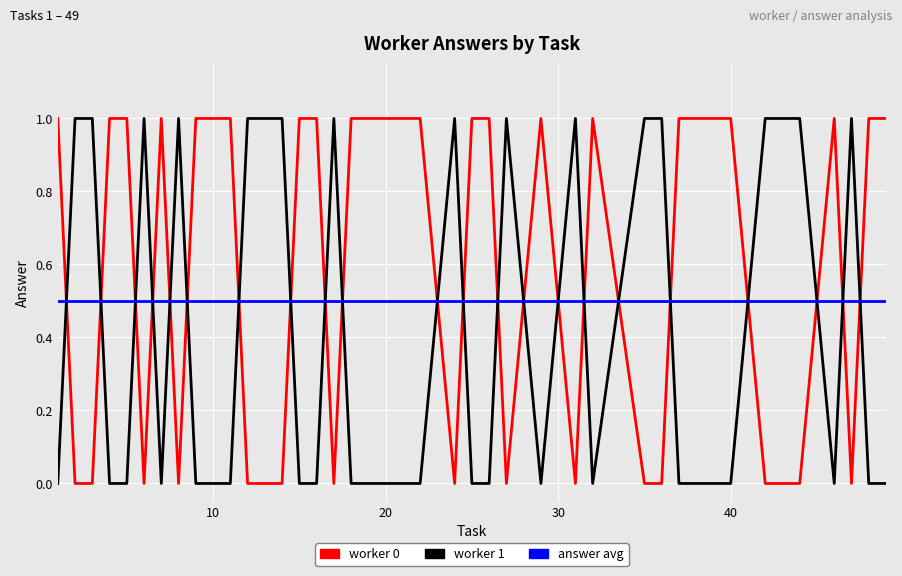

After their last crossing, which series has the higher values: answer avg or worker 1?

answer avg